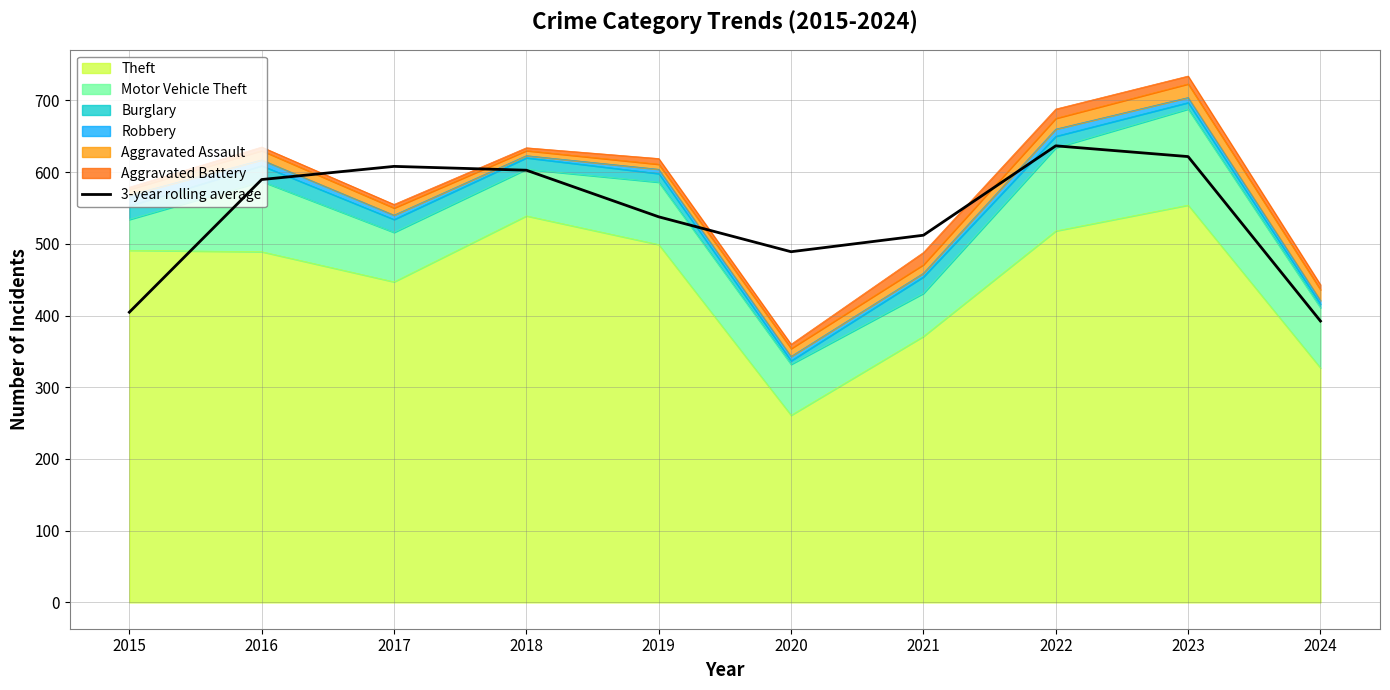

Which category has the lowest value across all series?

2024